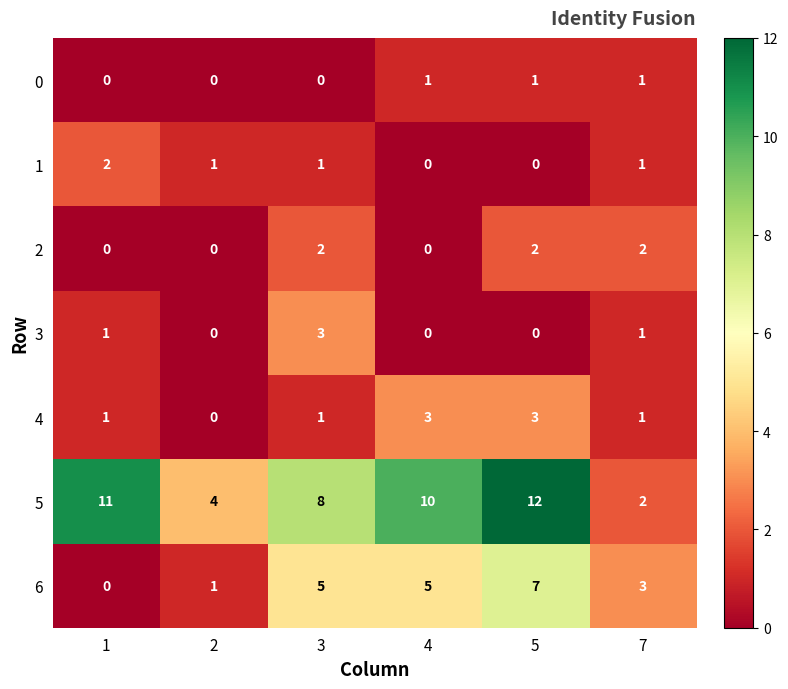

How many categories are shown in the chart?

6